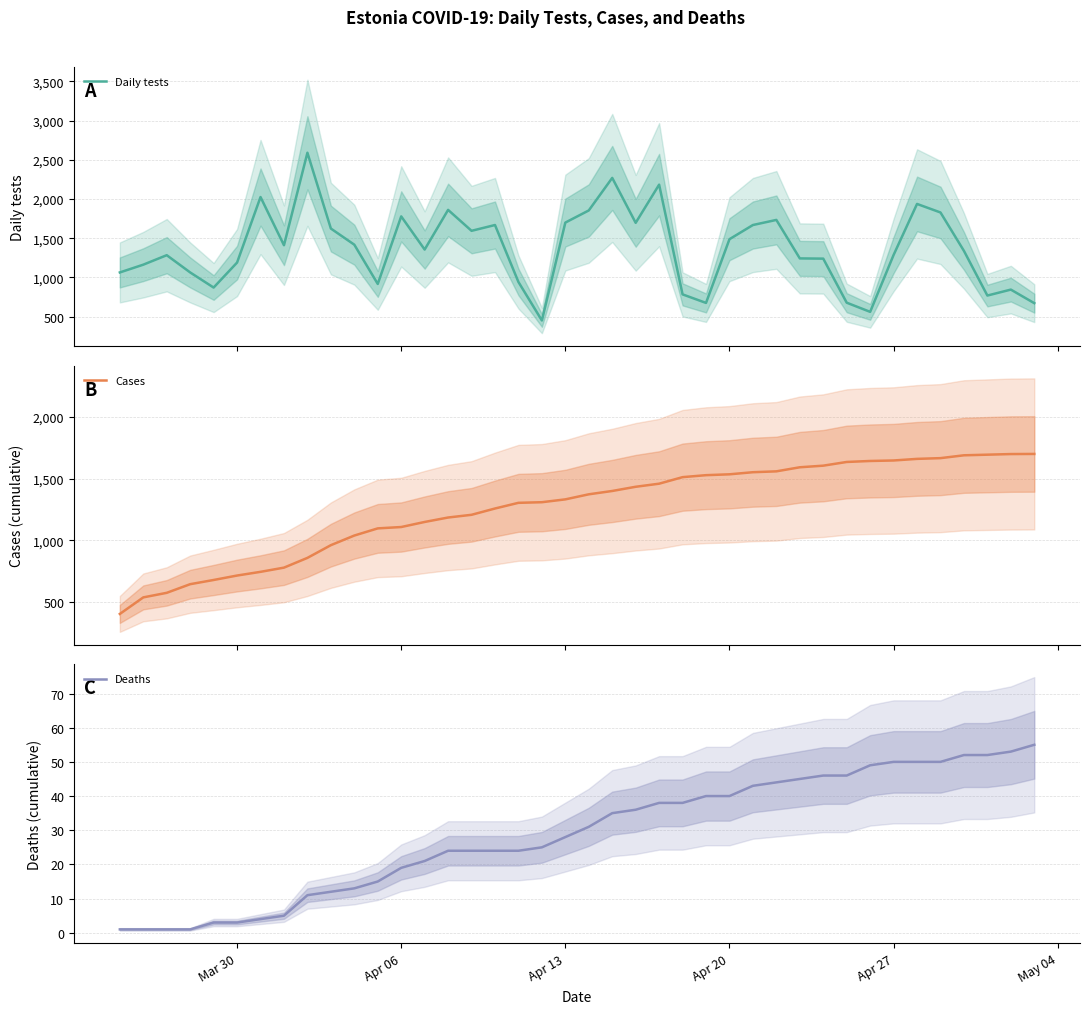

How many interior local peaks does the Daily tests series have?

11